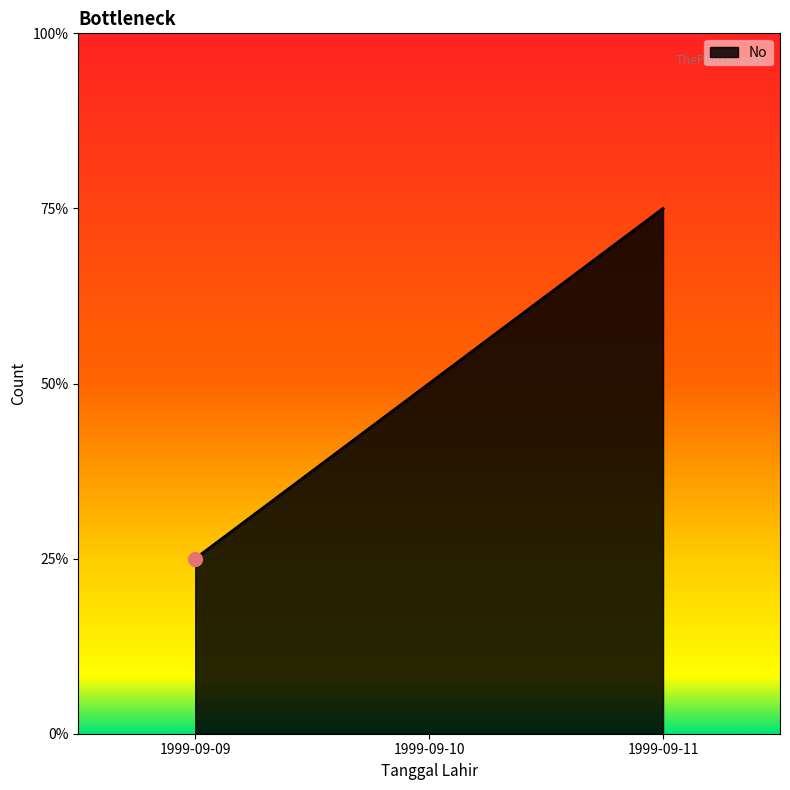

Does the chart display data point markers on the line(s)?

No